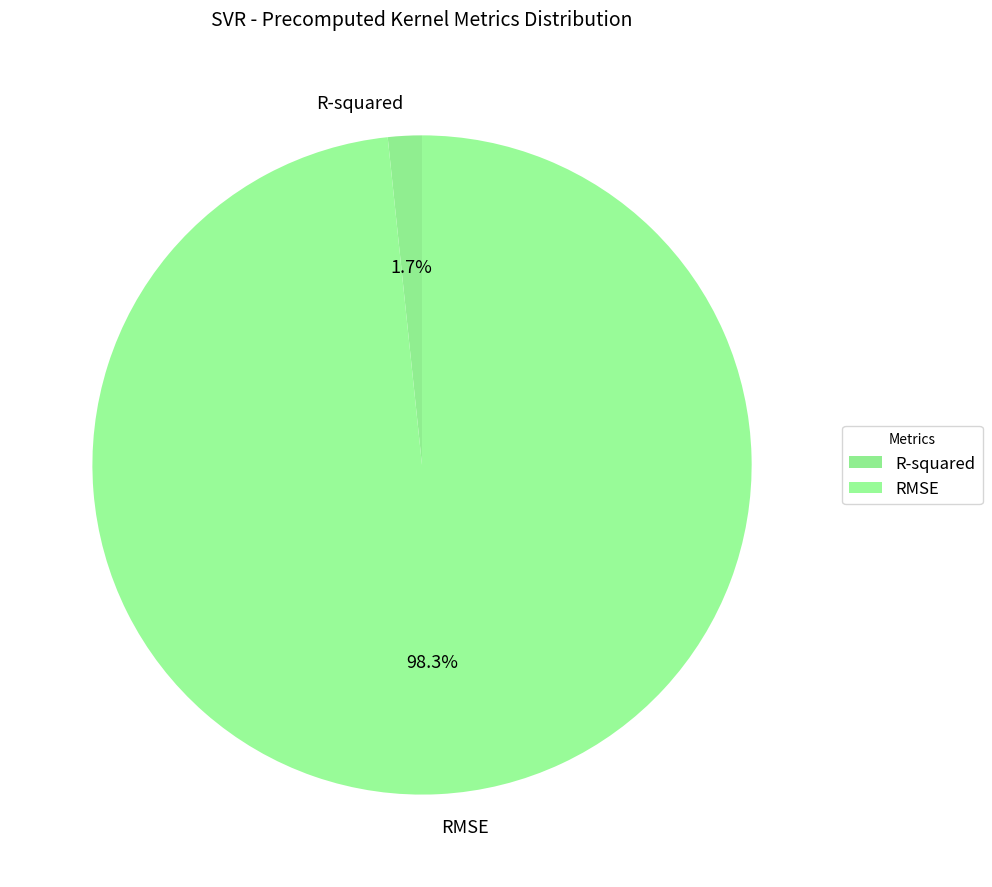

How many slices are in this pie chart?

2